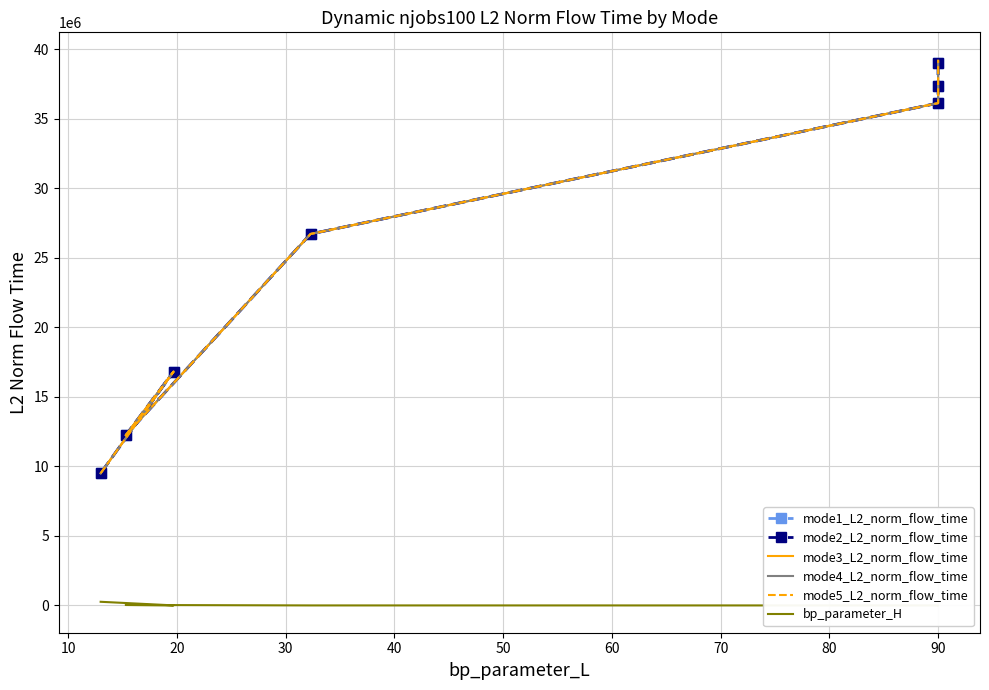

Which series has the widest spread of values?

mode5_L2_norm_flow_time